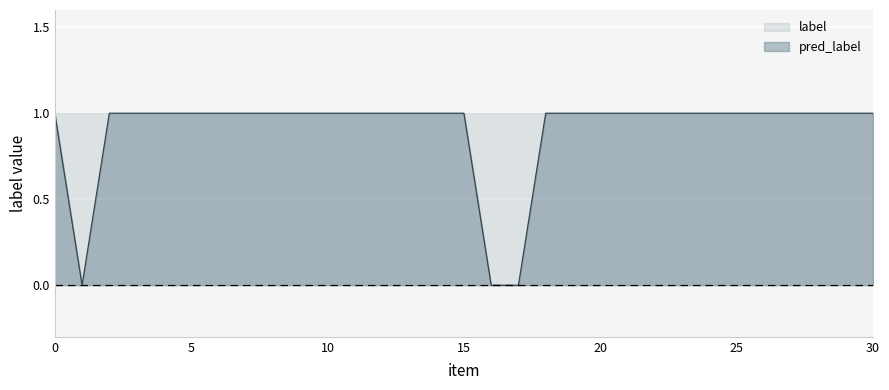

What is the difference between the values at 1 and 5?

1